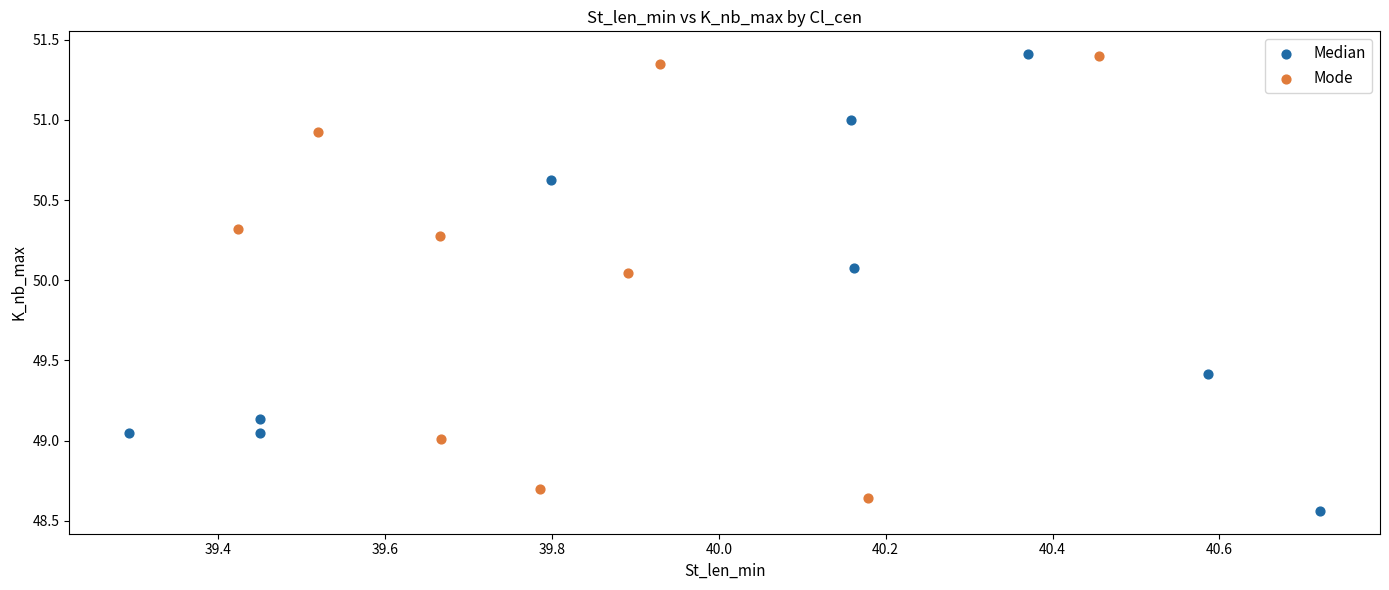

Which series reaches the minimum Y coordinate?

Median